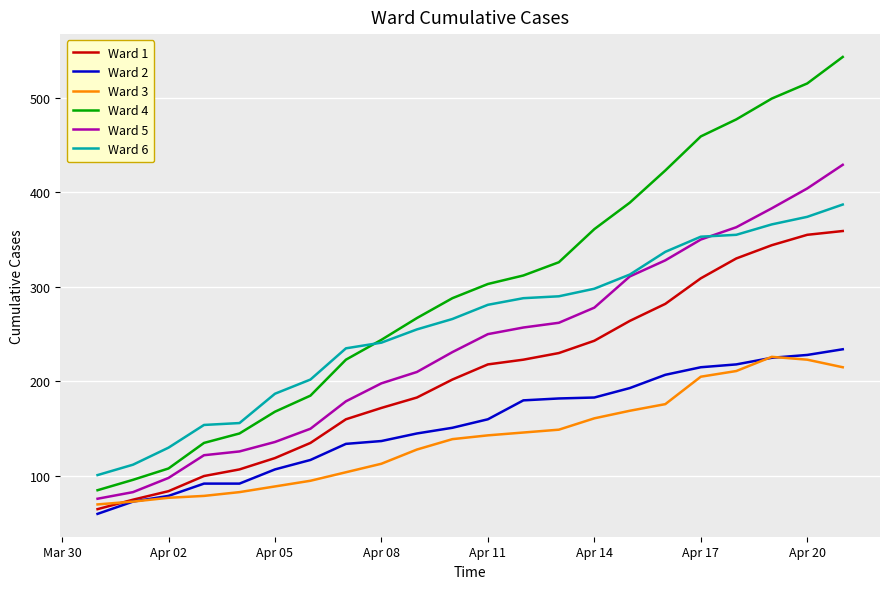

Which series has the widest spread of values?

Ward 4